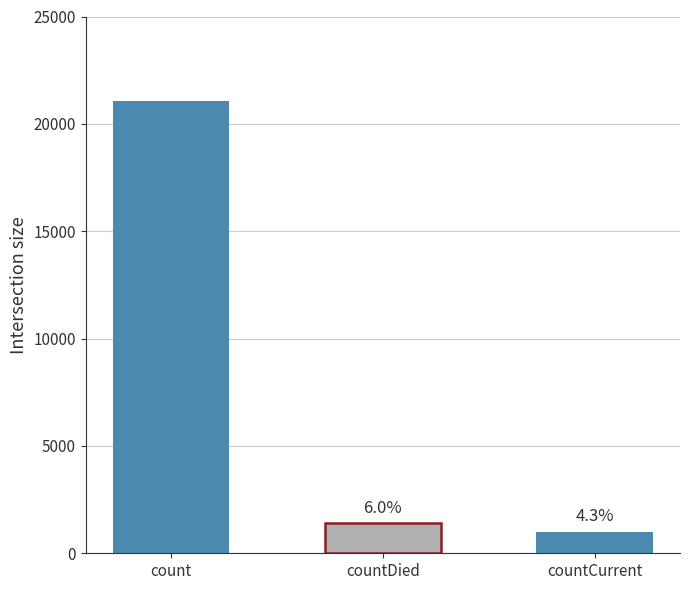

Reading left to right, transcribe all the data shown in this chart.

count=21050	countDied=1405	countCurrent=1006